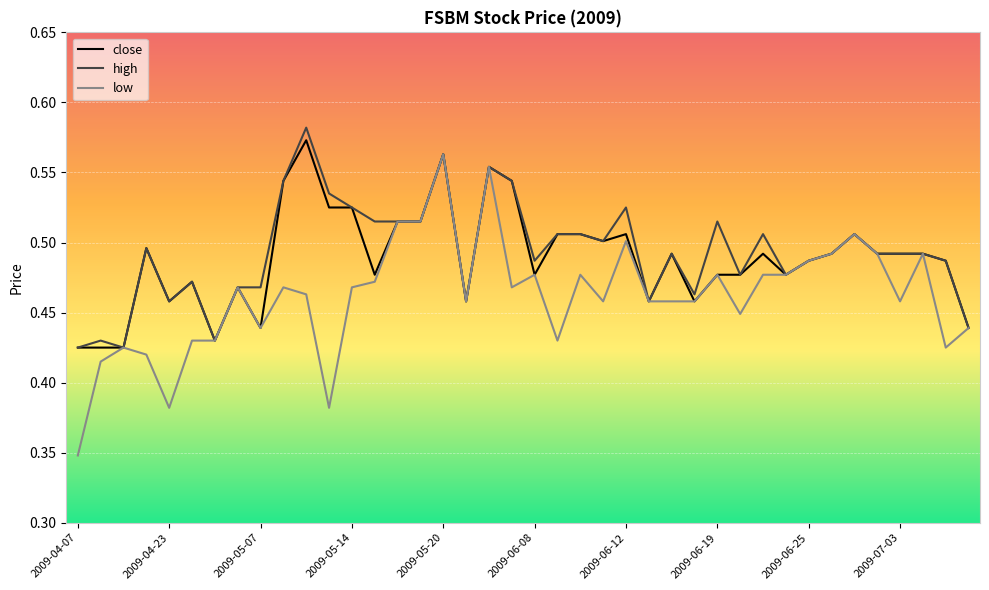

What are all the series names shown in the legend?

close, high, low